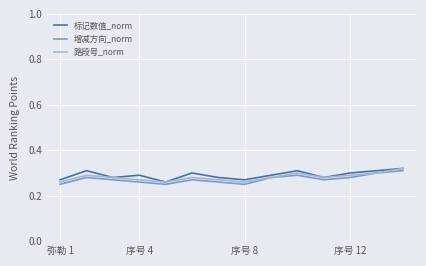

What are all the series names shown in the legend?

标记数值_norm, 增减方向_norm, 路段号_norm